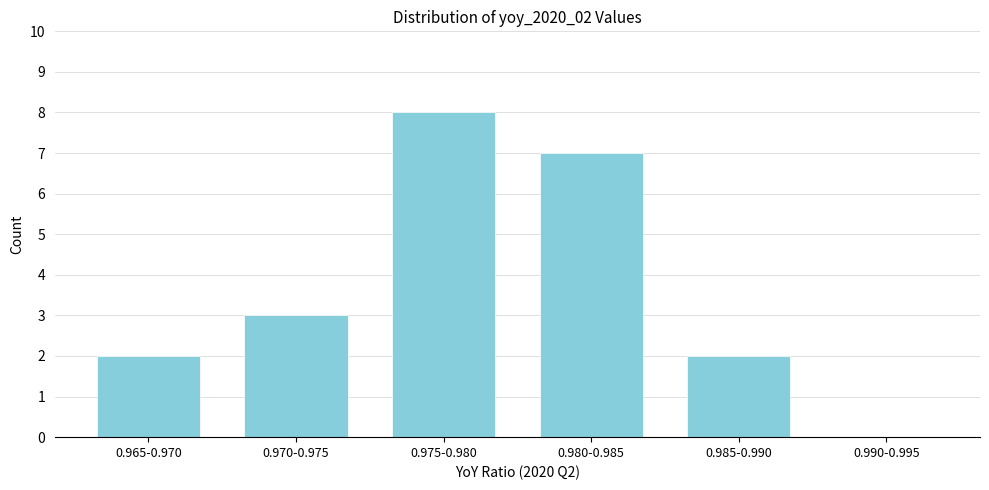

Reading left to right, extract all data points from this chart.

0.965-0.970=2	0.970-0.975=3	0.975-0.980=8	0.980-0.985=7	0.985-0.990=2	0.990-0.995=0